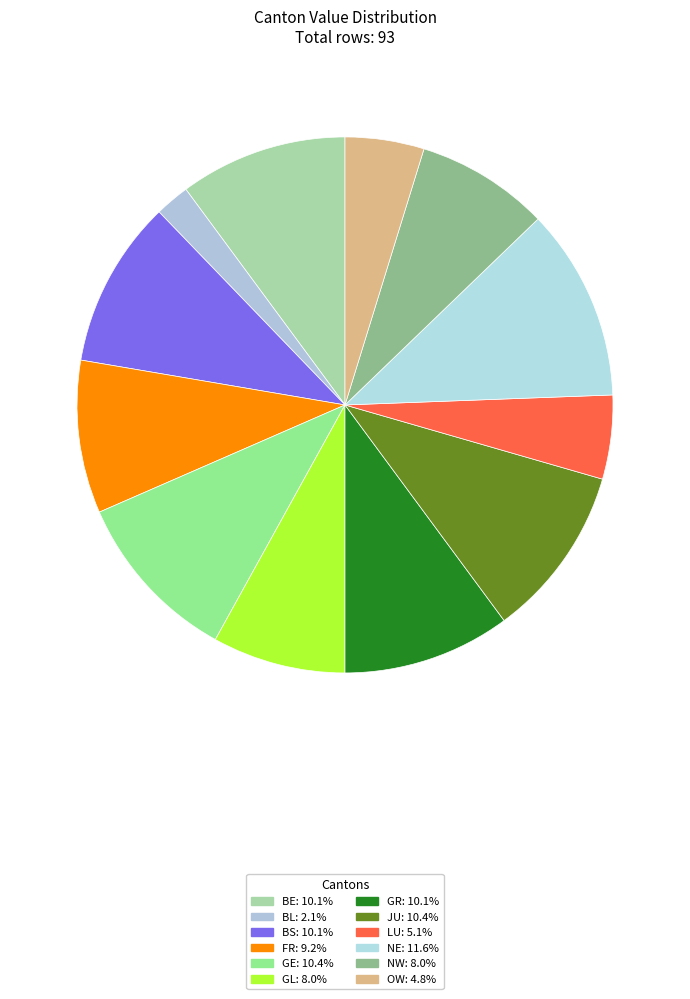

Which category has the smallest portion of the pie?

BL